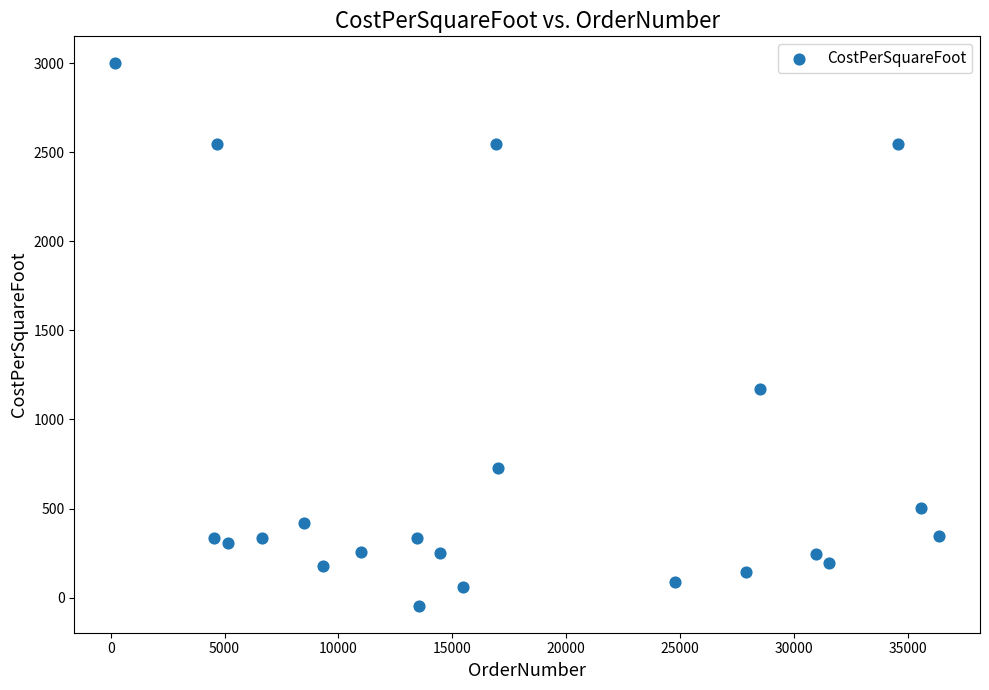

What Y value in the scatter plot is closest to 1476?

1169.0